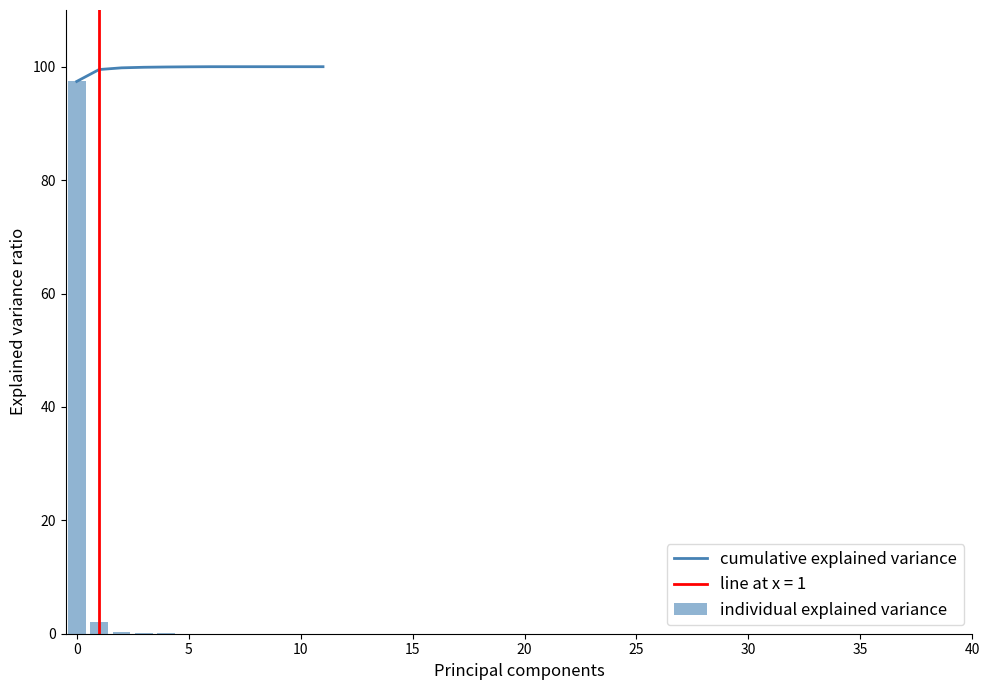

Reading right to left, list all the values displayed in this chart.

cumulative explained variance: 100.0	100.0	100.0	100.0	100.0	100.0	100.0	100.0	99.9	99.8	99.5	97.4
individual explained variance: 0.0	0.0	0.0	0.0	0.0	0.0	0.0	0.1	0.1	0.3	2.1	97.4